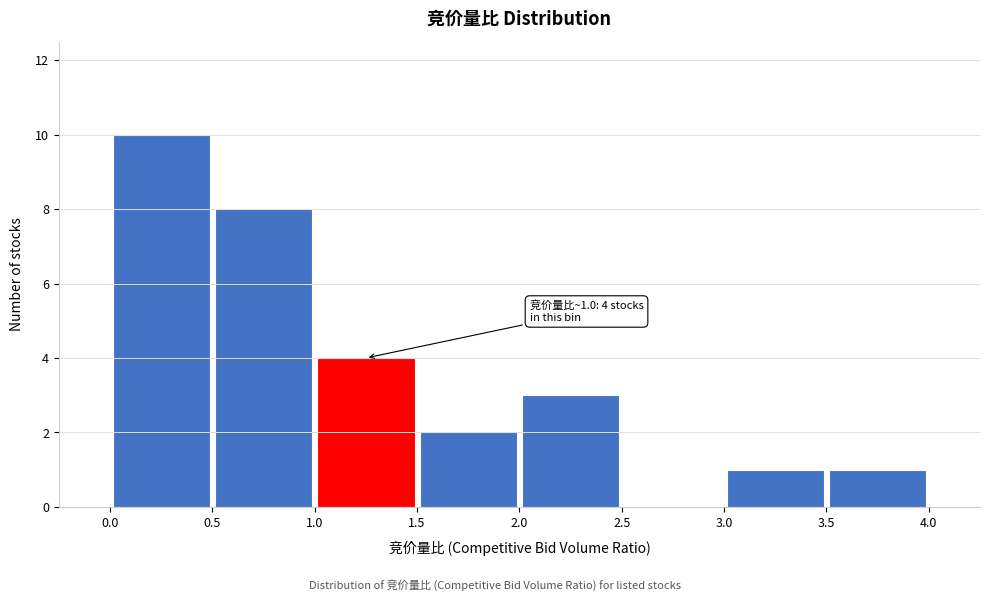

Over which range of the x-axis is the bar tallest?

0.0 to 0.5